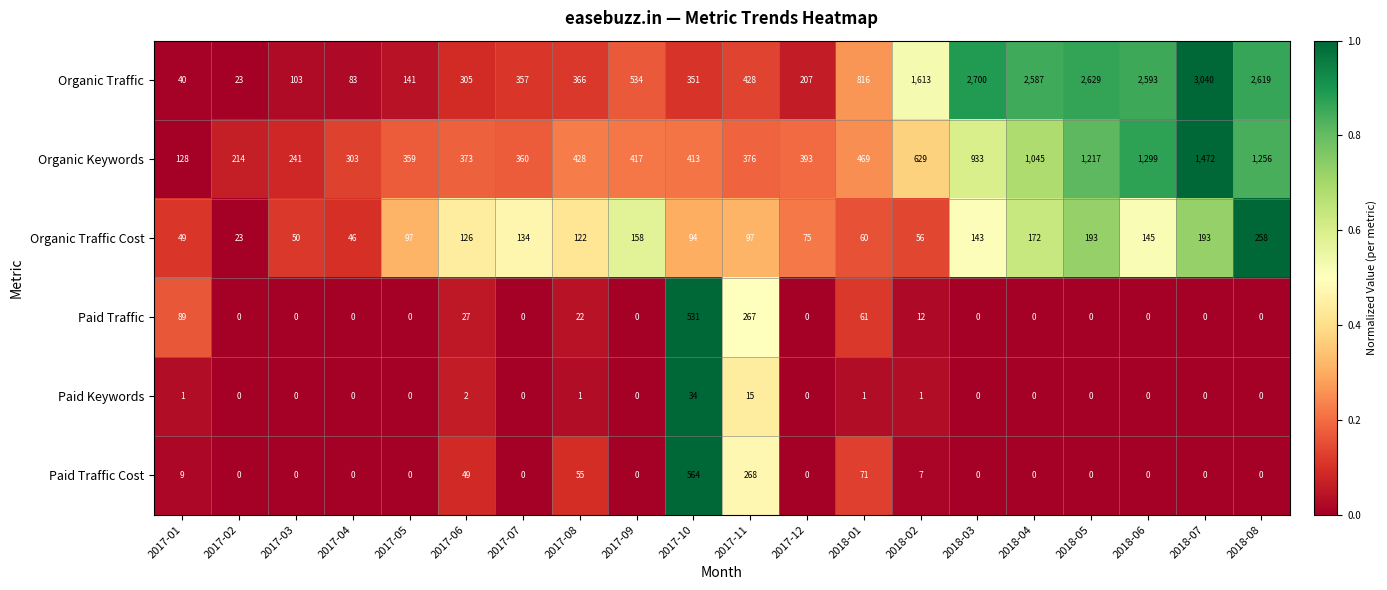

What is the greatest value displayed?

3040